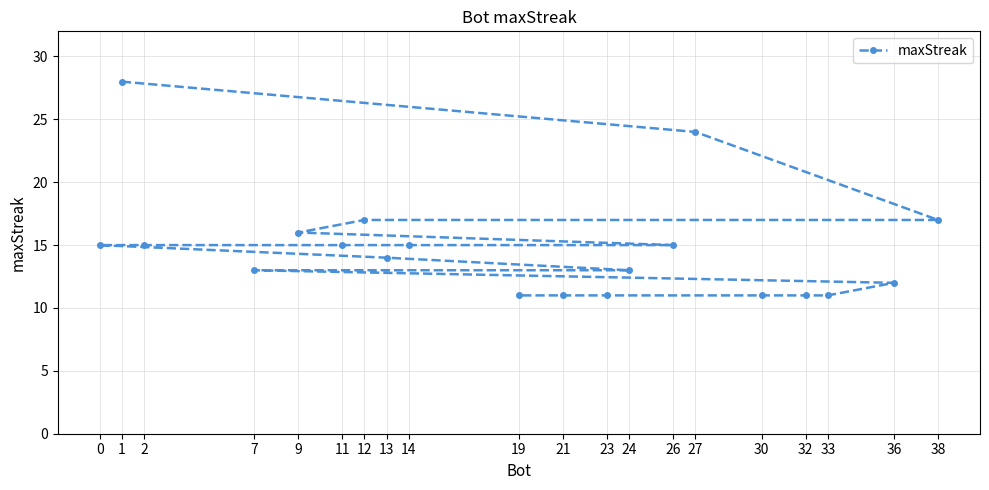

Is it true that the value at 32 is 5?

False